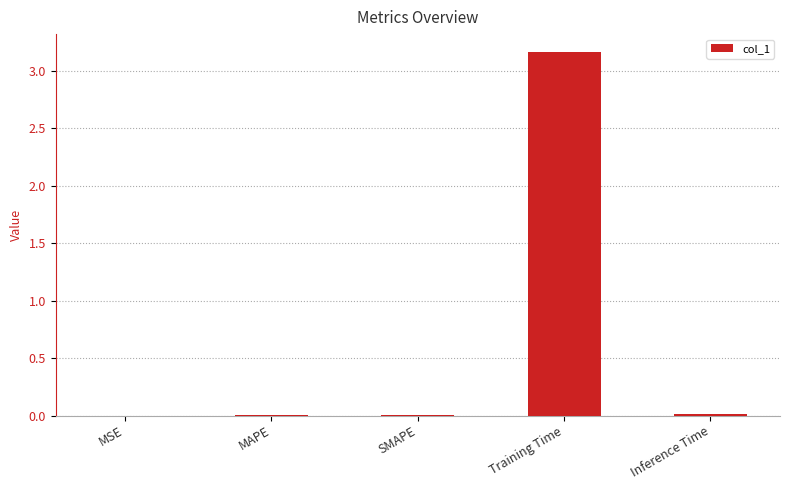

True or false: the data shows 0.0 at MSE.

True